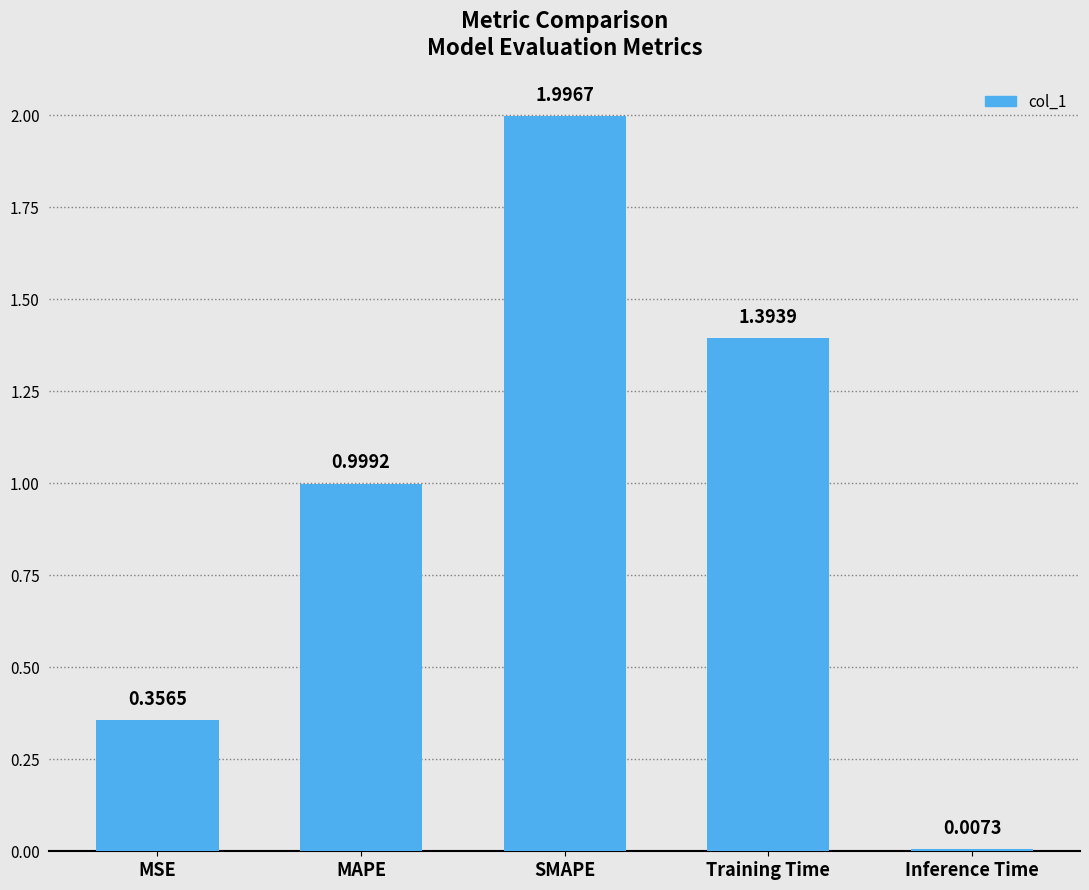

Rank the categories by value from highest to lowest.

SMAPE, Training Time, MAPE, MSE, Inference Time